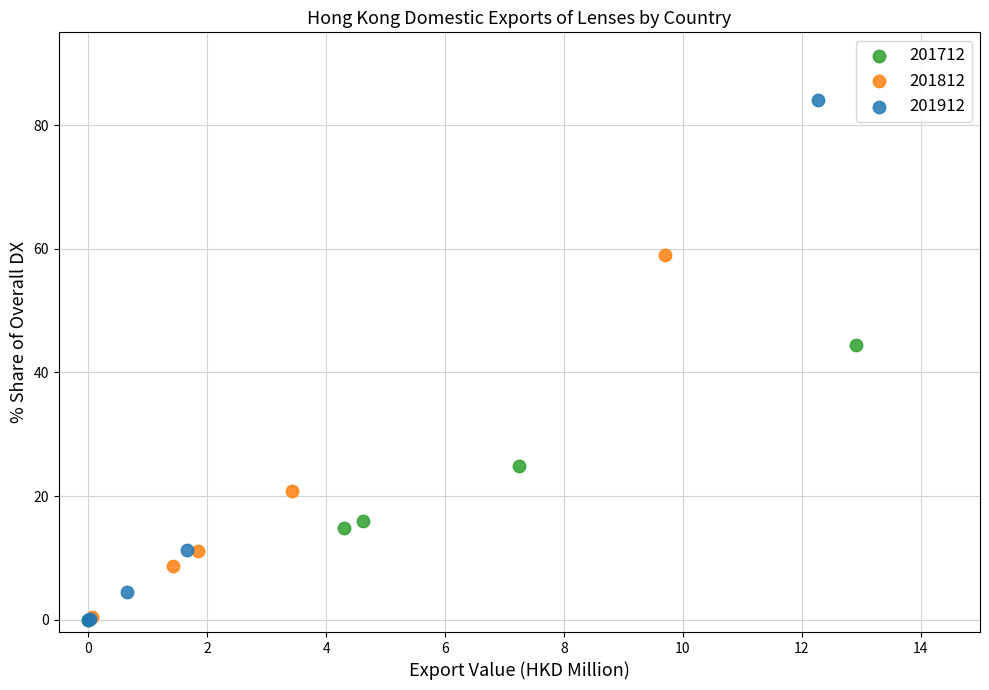

Which series has the widest spread of Y values?

201912